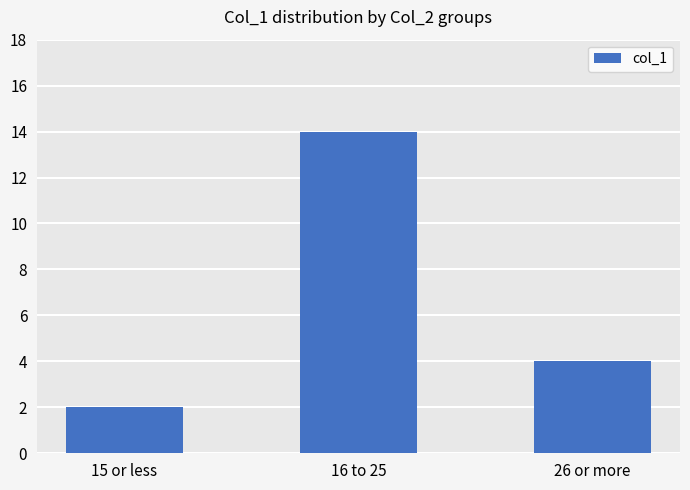

Where does the data first go above 4?

16 to 25